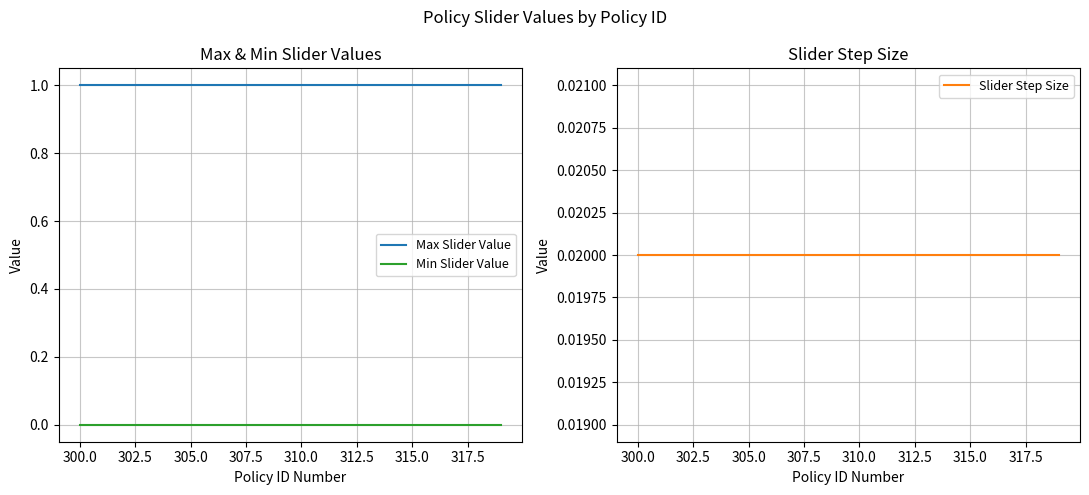

True or false: Min Slider Value and Max Slider Value intersect in this chart.

False